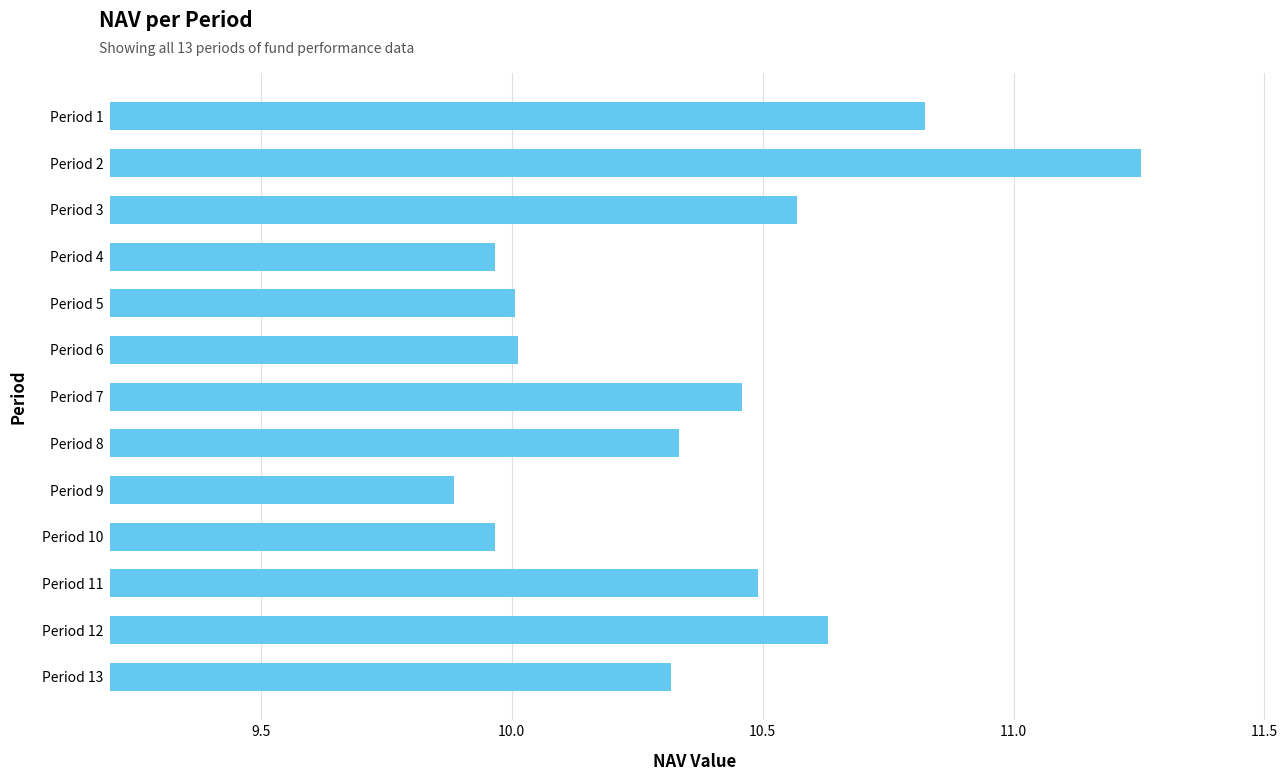

How many categories are shown in the chart?

13